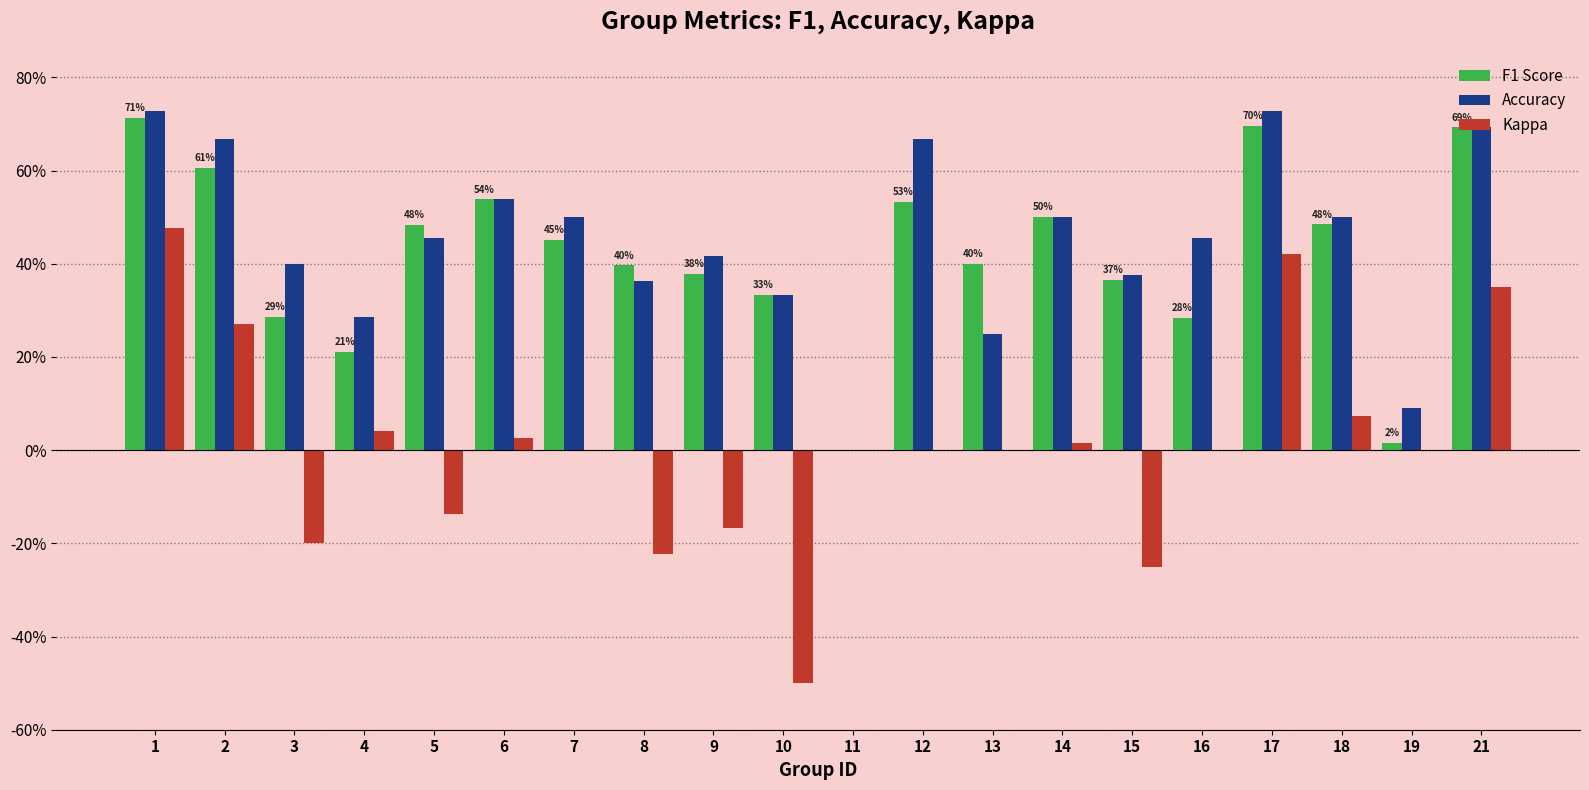

Are the bars grouped side by side (vs. stacked)?

Yes